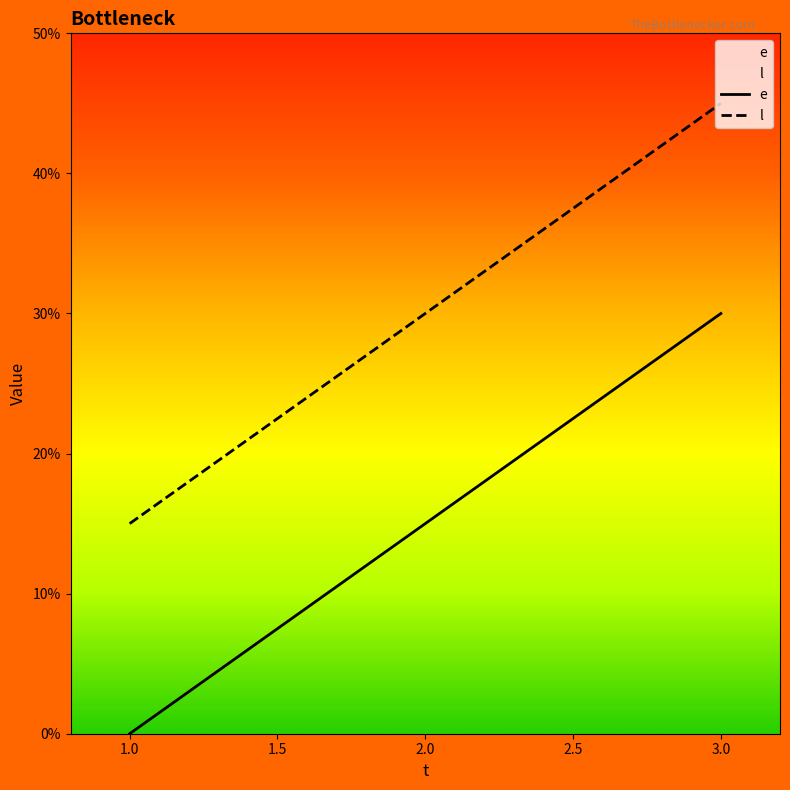

Where is e nearest to the value 15?

2.0